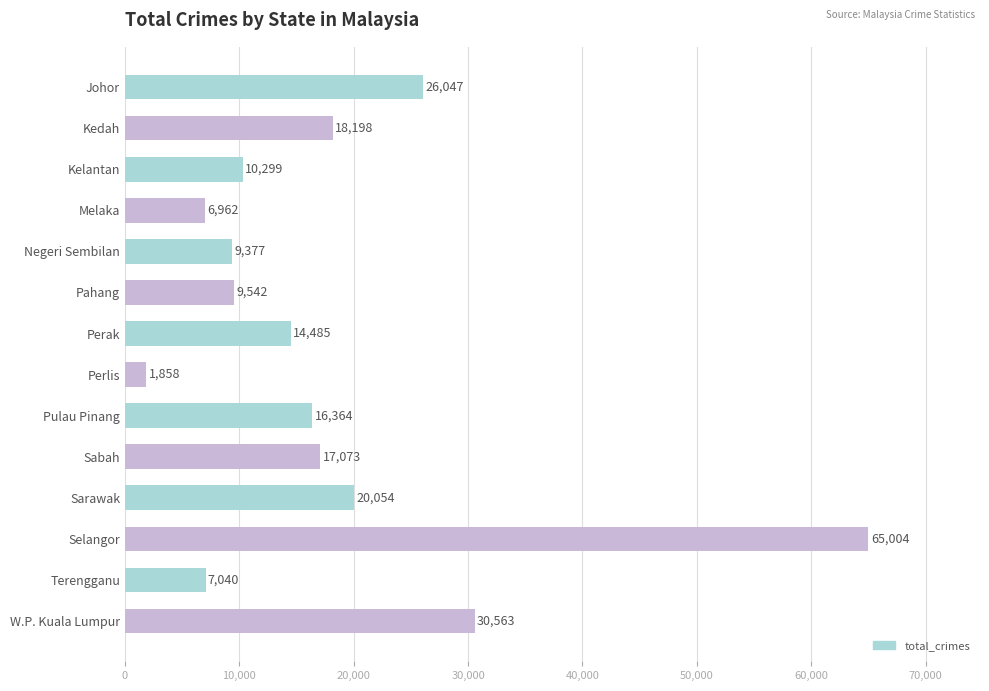

Approximately how many times larger is the value at Kedah compared to Terengganu?

2.6